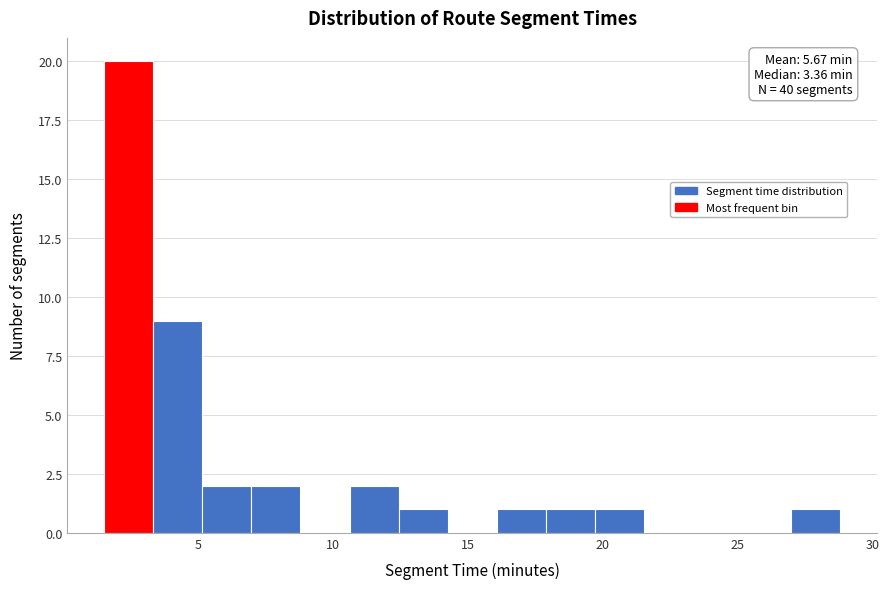

Around what value on the x-axis is the tallest bar? Give the approximate position of its centre, as read against the axis.

2.5